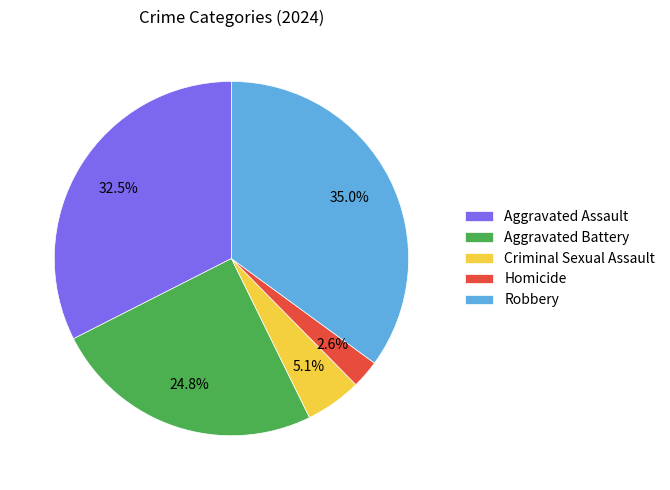

What portion of the pie excludes Aggravated Assault?

67.5%